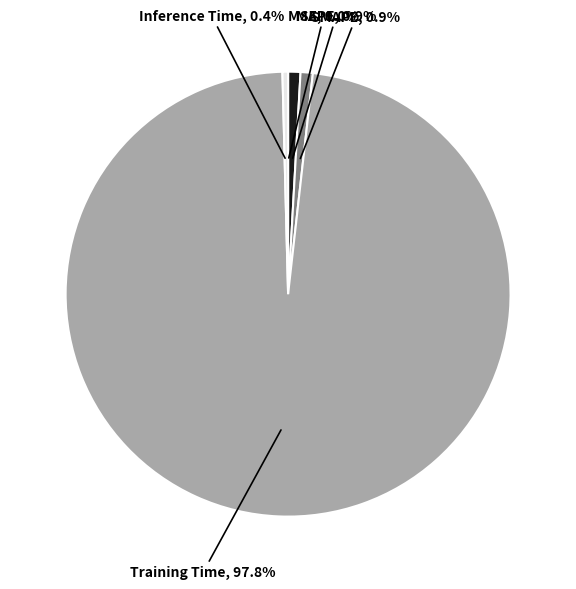

Is there a majority slice in this chart?

Yes